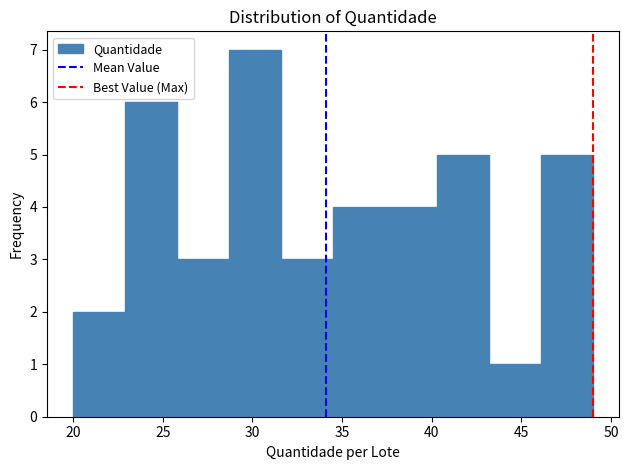

What is the height of the bar covering 20.0 to 22.9 on the x-axis? Neither the bar edges nor the heights are printed on the chart, so give them approximately, as read against the axes.

2